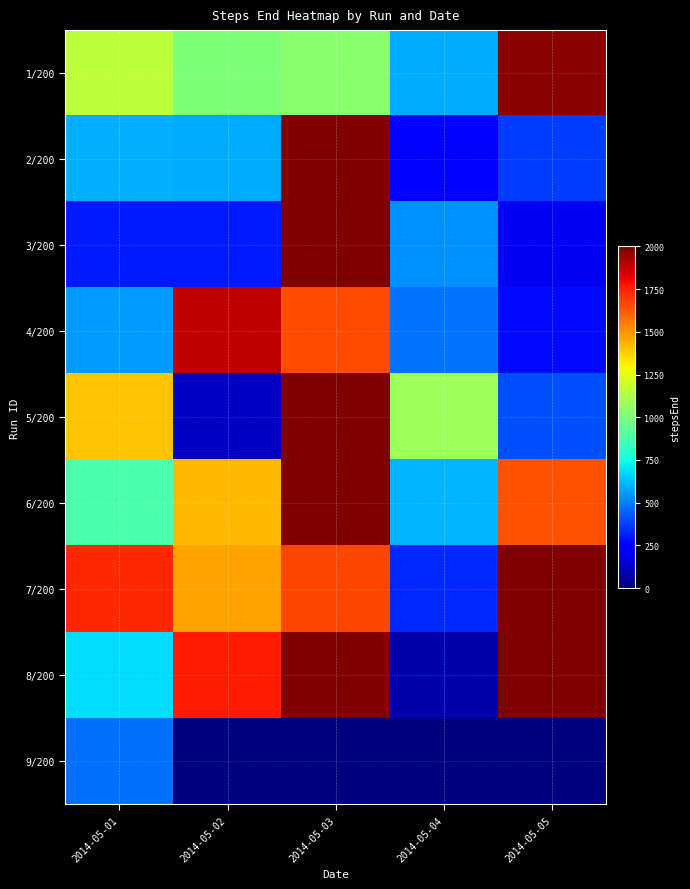

What is the total value across all series at 2014-05-04?

3936